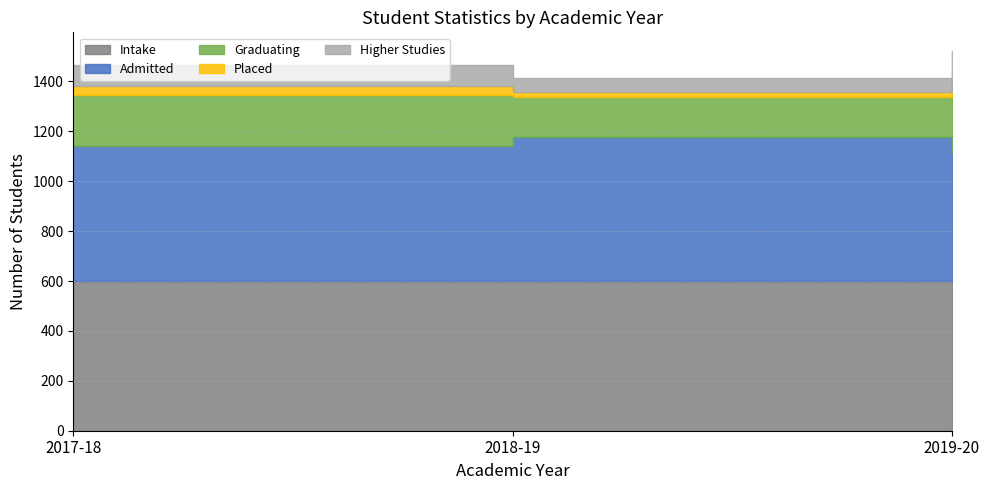

Between 2017-18 and 2019-20, which series saw the biggest shift?

Graduating